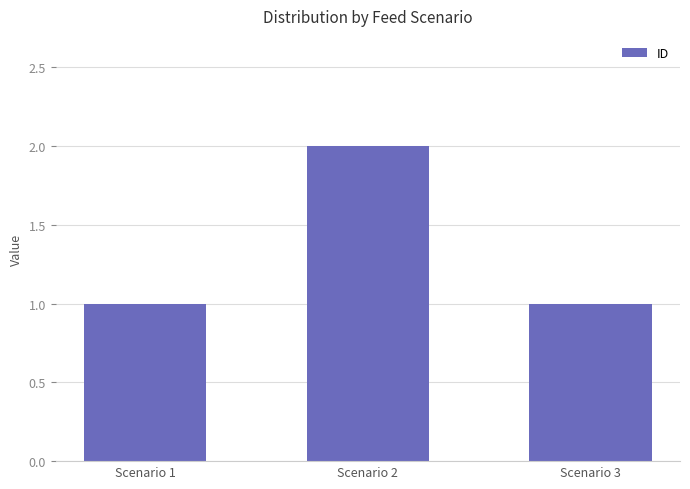

What is the sum of all values?

4